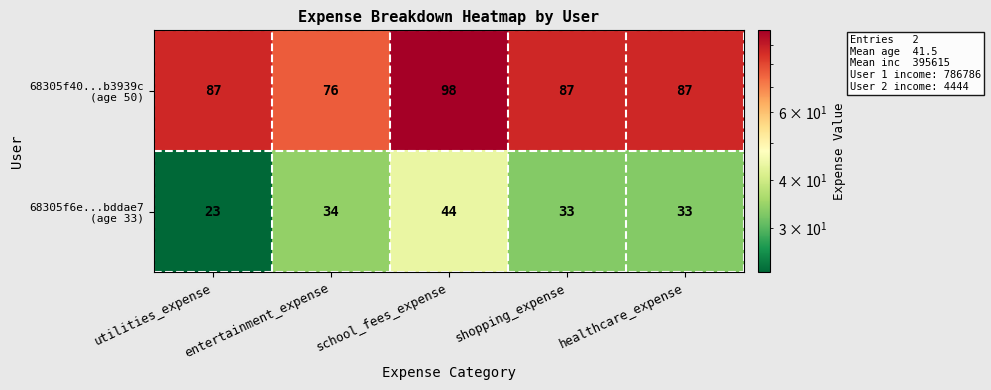

At how many categories does at least one series exceed 77?

4